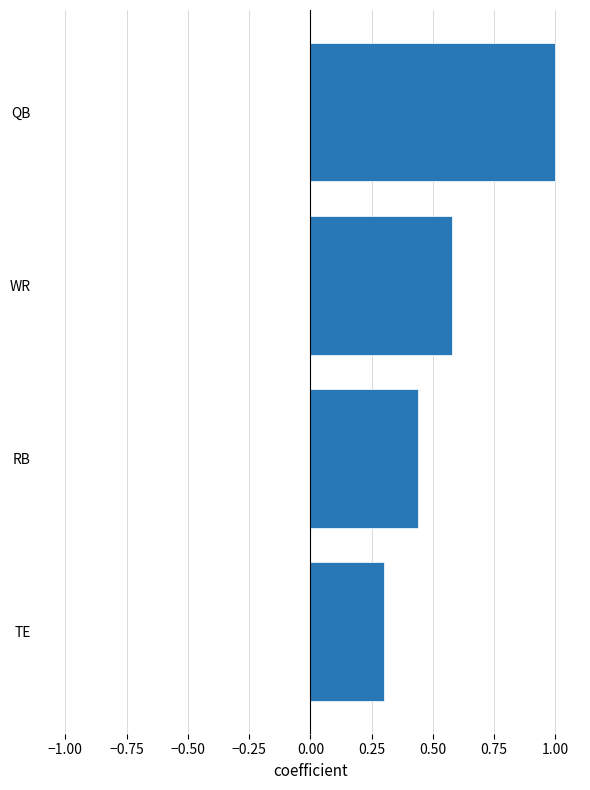

Rank the categories by value from highest to lowest.

QB, WR, RB, TE